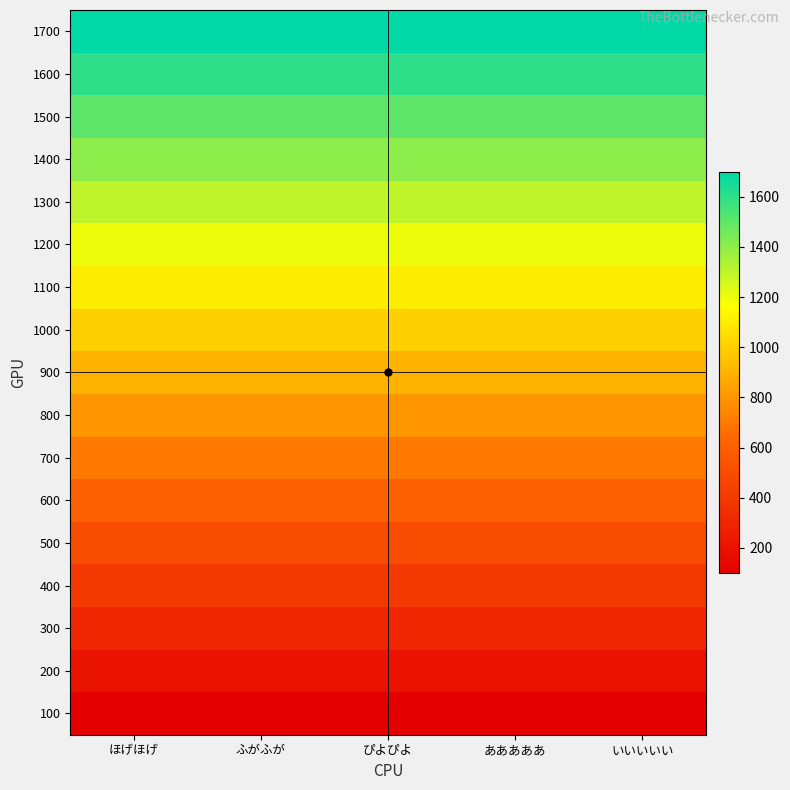

Reading left to right, extract all data points from this chart.

100: ほげほげ=100	ふがふが=100	ぴよぴよ=100	あああああ=100	いいいいい=100
200: ほげほげ=200	ふがふが=200	ぴよぴよ=200	あああああ=200	いいいいい=200
300: ほげほげ=300	ふがふが=300	ぴよぴよ=300	あああああ=300	いいいいい=300
400: ほげほげ=400	ふがふが=400	ぴよぴよ=400	あああああ=400	いいいいい=400
500: ほげほげ=500	ふがふが=500	ぴよぴよ=500	あああああ=500	いいいいい=500
600: ほげほげ=600	ふがふが=600	ぴよぴよ=600	あああああ=600	いいいいい=600
700: ほげほげ=700	ふがふが=700	ぴよぴよ=700	あああああ=700	いいいいい=700
800: ほげほげ=800	ふがふが=800	ぴよぴよ=800	あああああ=800	いいいいい=800
900: ほげほげ=900	ふがふが=900	ぴよぴよ=900	あああああ=900	いいいいい=900
1000: ほげほげ=1000	ふがふが=1000	ぴよぴよ=1000	あああああ=1000	いいいいい=1000
1100: ほげほげ=1100	ふがふが=1100	ぴよぴよ=1100	あああああ=1100	いいいいい=1100
1200: ほげほげ=1200	ふがふが=1200	ぴよぴよ=1200	あああああ=1200	いいいいい=1200
1300: ほげほげ=1300	ふがふが=1300	ぴよぴよ=1300	あああああ=1300	いいいいい=1300
1400: ほげほげ=1400	ふがふが=1400	ぴよぴよ=1400	あああああ=1400	いいいいい=1400
1500: ほげほげ=1500	ふがふが=1500	ぴよぴよ=1500	あああああ=1500	いいいいい=1500
1600: ほげほげ=1600	ふがふが=1600	ぴよぴよ=1600	あああああ=1600	いいいいい=1600
1700: ほげほげ=1700	ふがふが=1700	ぴよぴよ=1700	あああああ=1700	いいいいい=1700